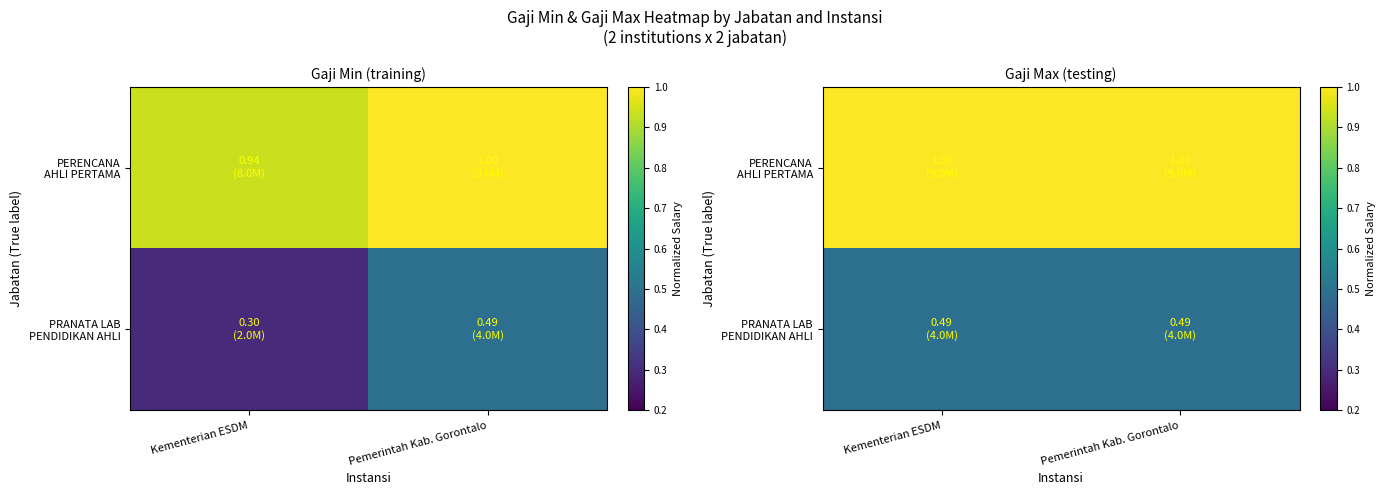

What is the difference between the highest and lowest values at Kementerian ESDM?

0.5